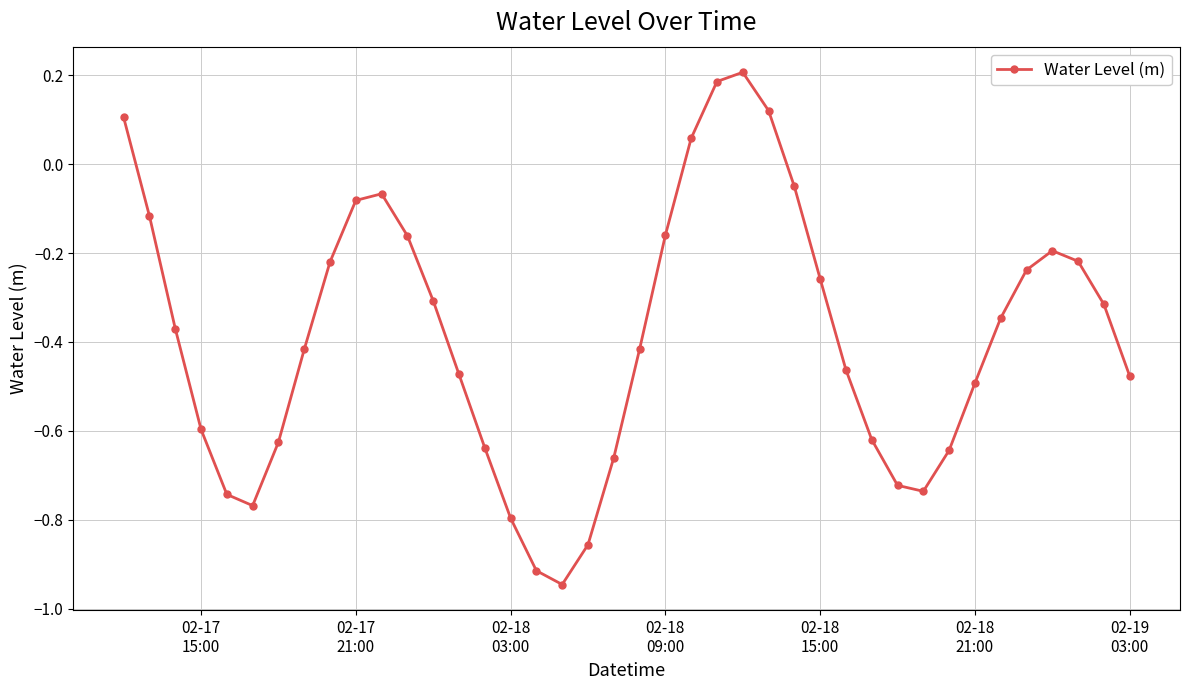

What is the difference between the maximum and minimum values?

1.2